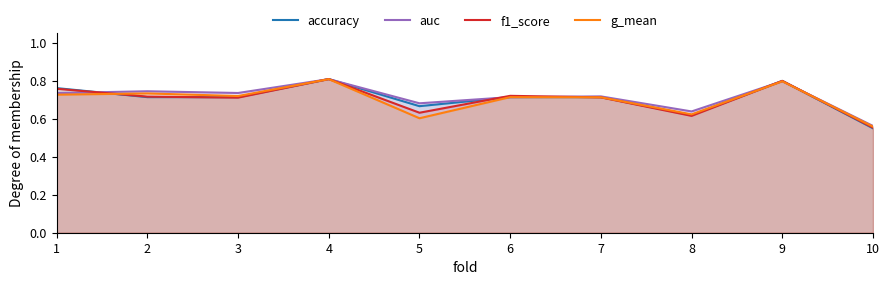

How many intersections are there between accuracy and auc?

5